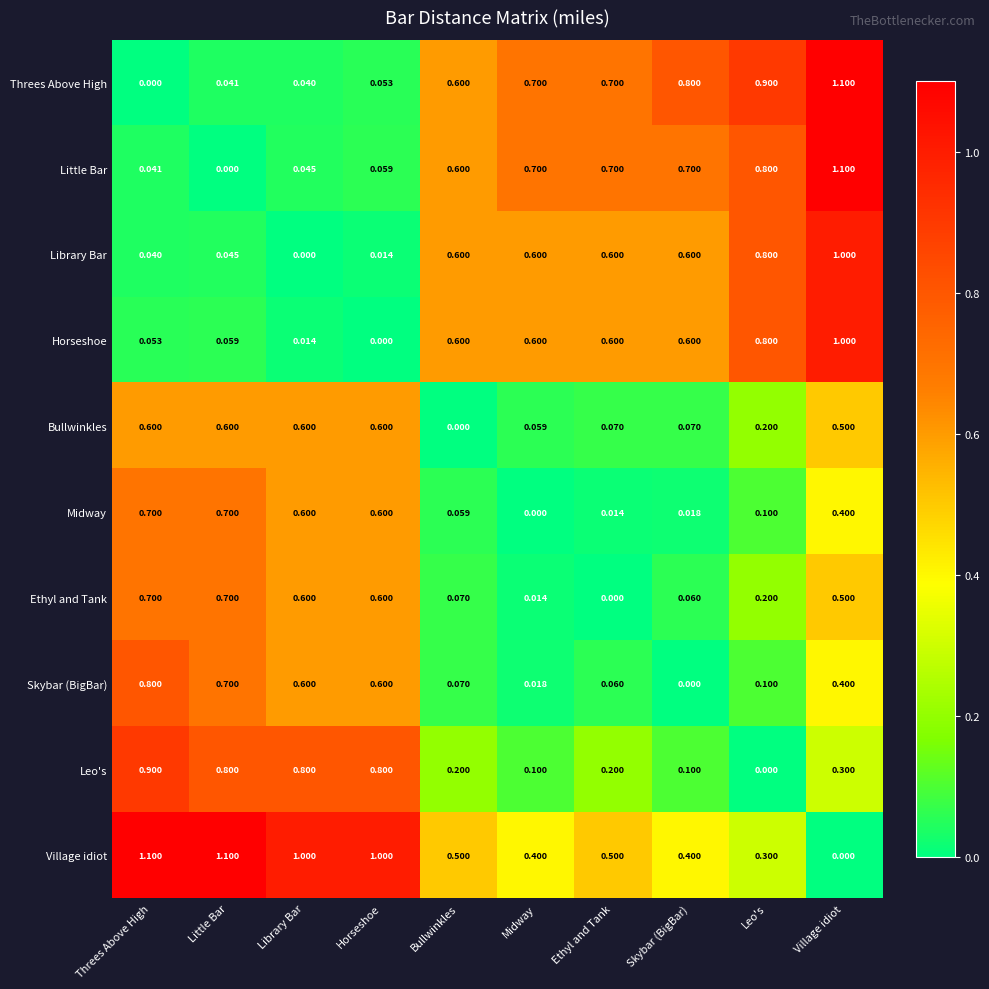

Which category has the highest value in the Library Bar series?

Village idiot